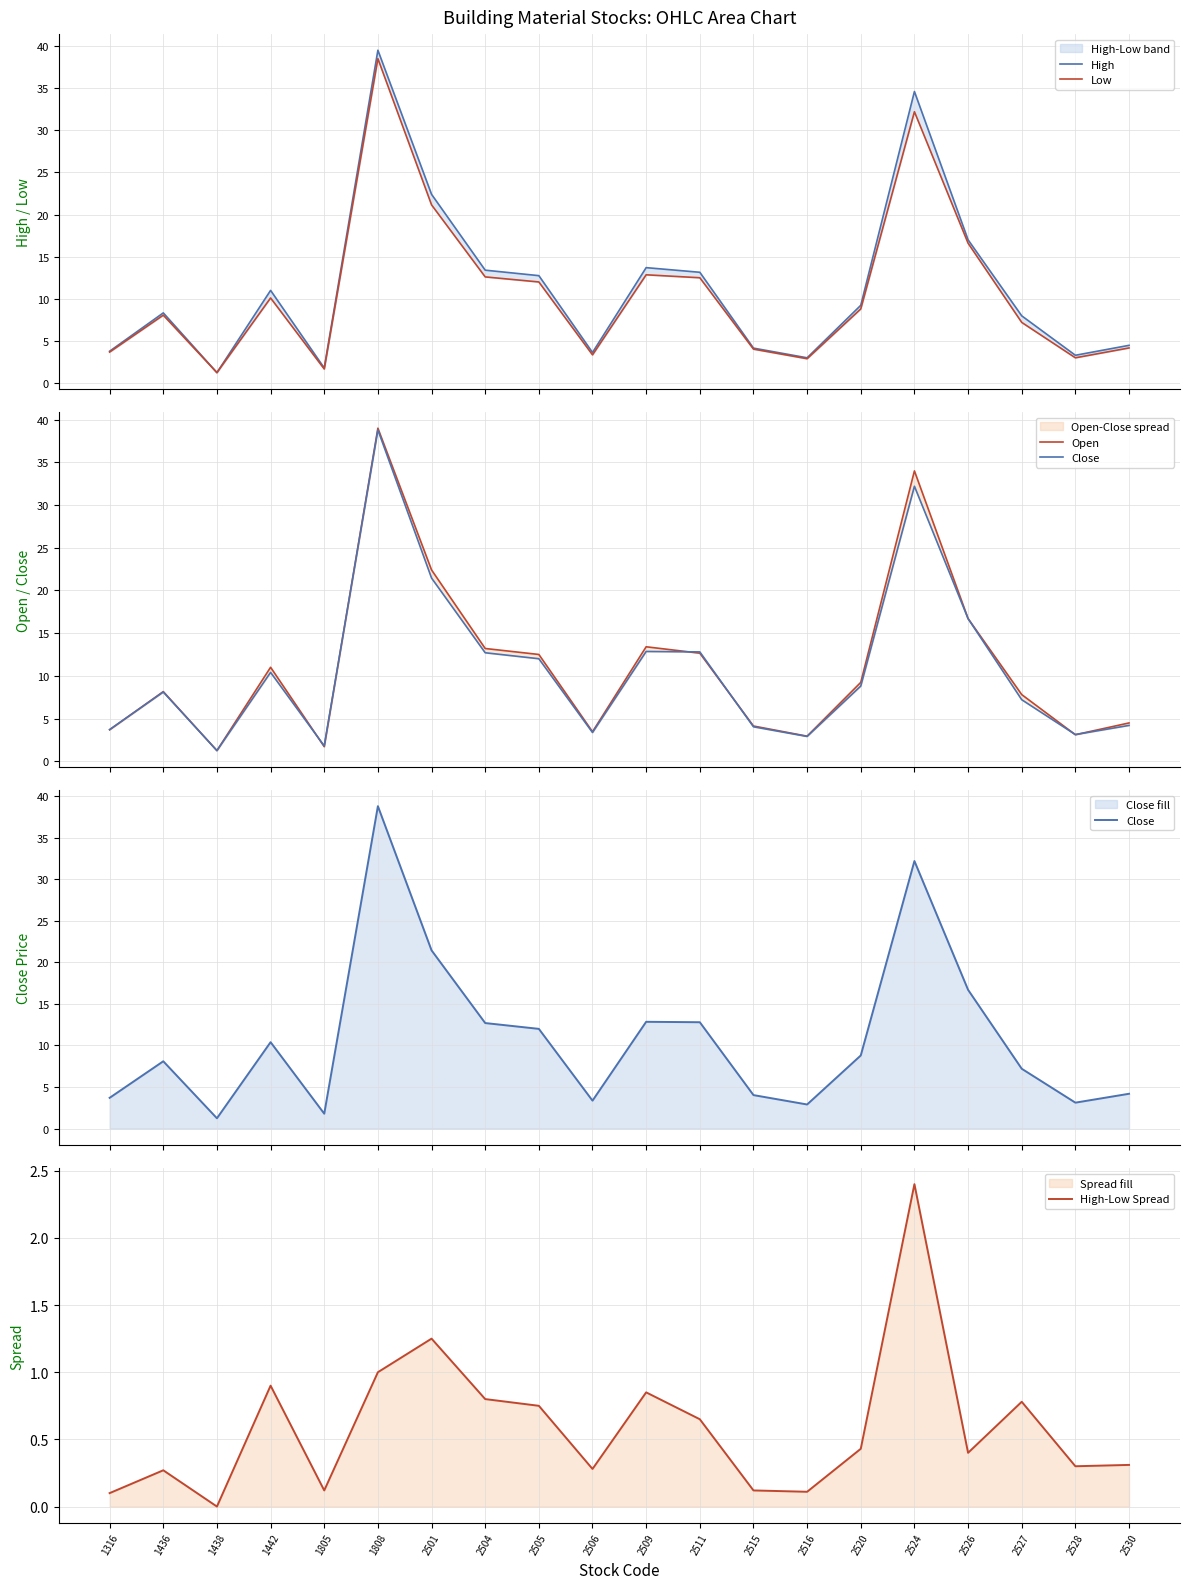

How many categories are shown in the chart?

20